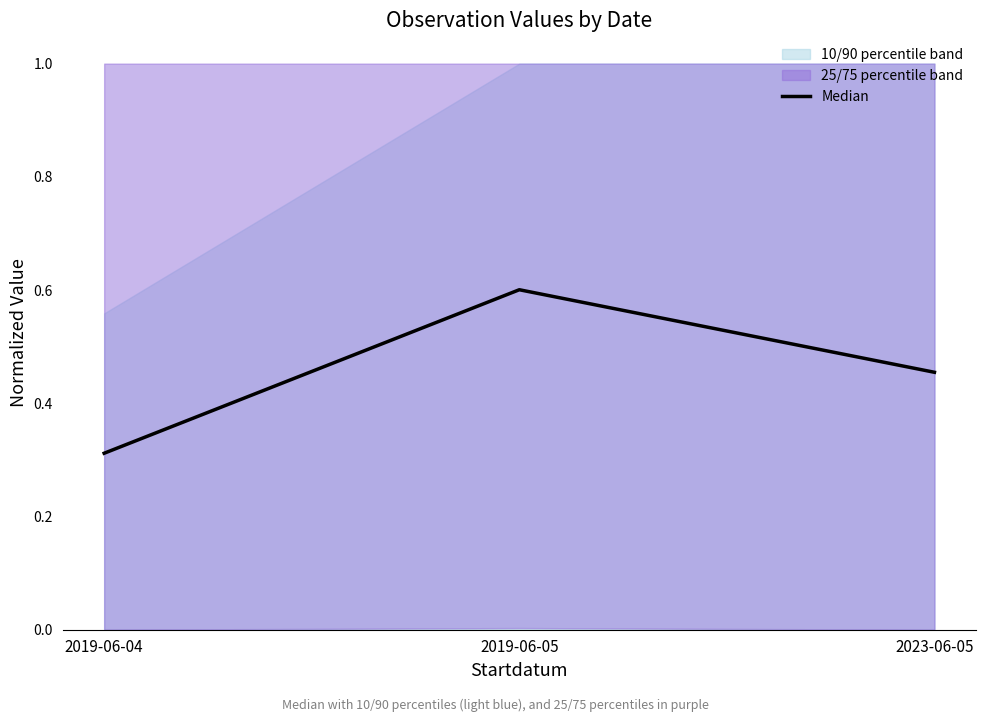

What is the label of the 3rd point from the left?

2023-06-05